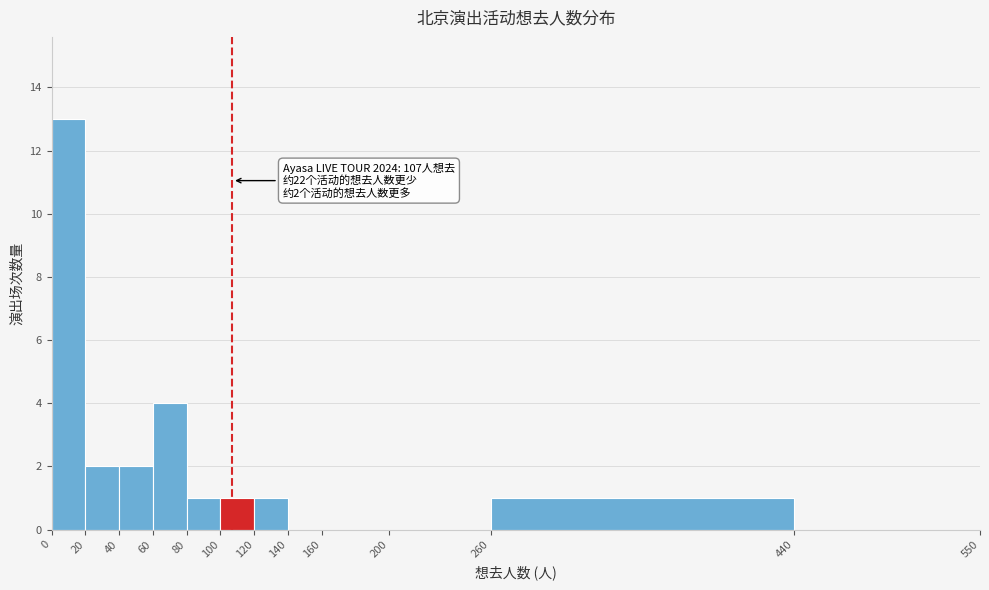

Over which range of the x-axis is the bar tallest?

0 to 20